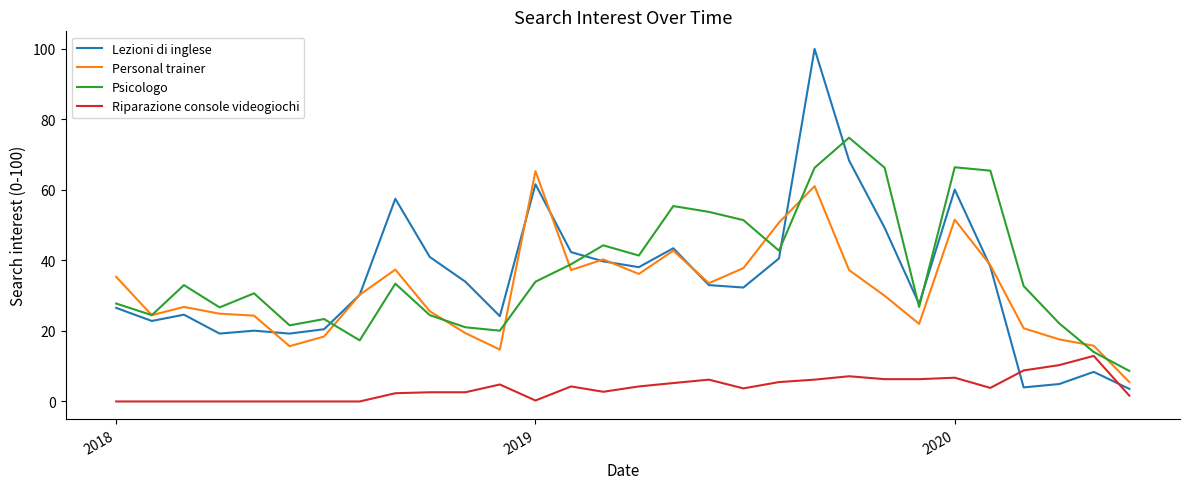

Which series has the largest range (max minus min)?

Lezioni di inglese